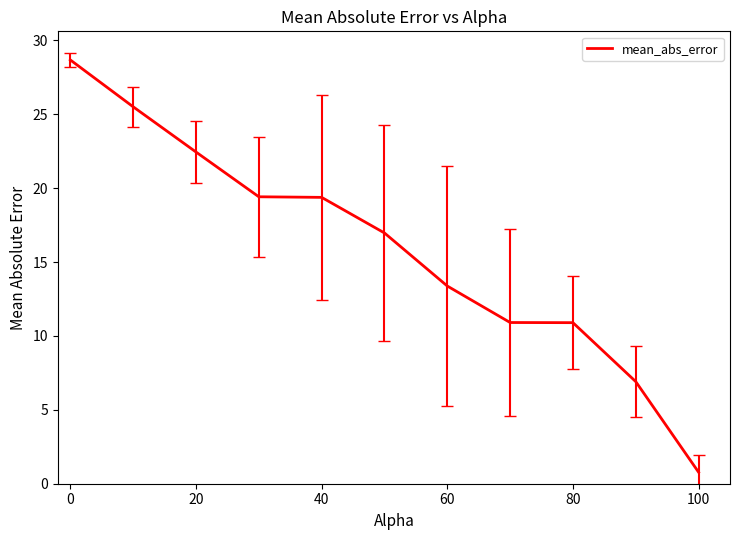

How many values are below 16?

5